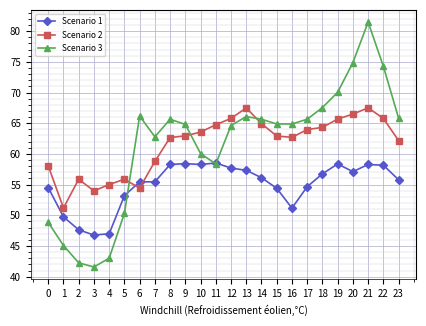

What are all the series names shown in the legend?

Scenario 1, Scenario 2, Scenario 3